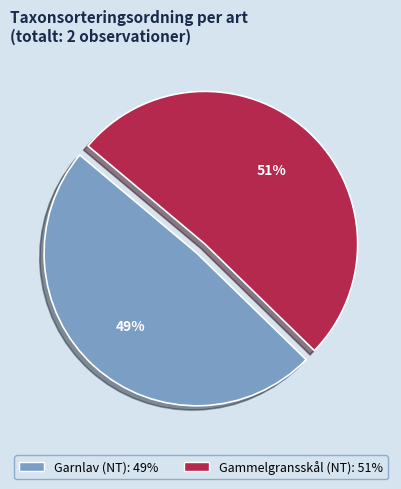

Approximately how many times larger is the value at Gammelgransskål (NT) compared to Garnlav (NT)?

1.0